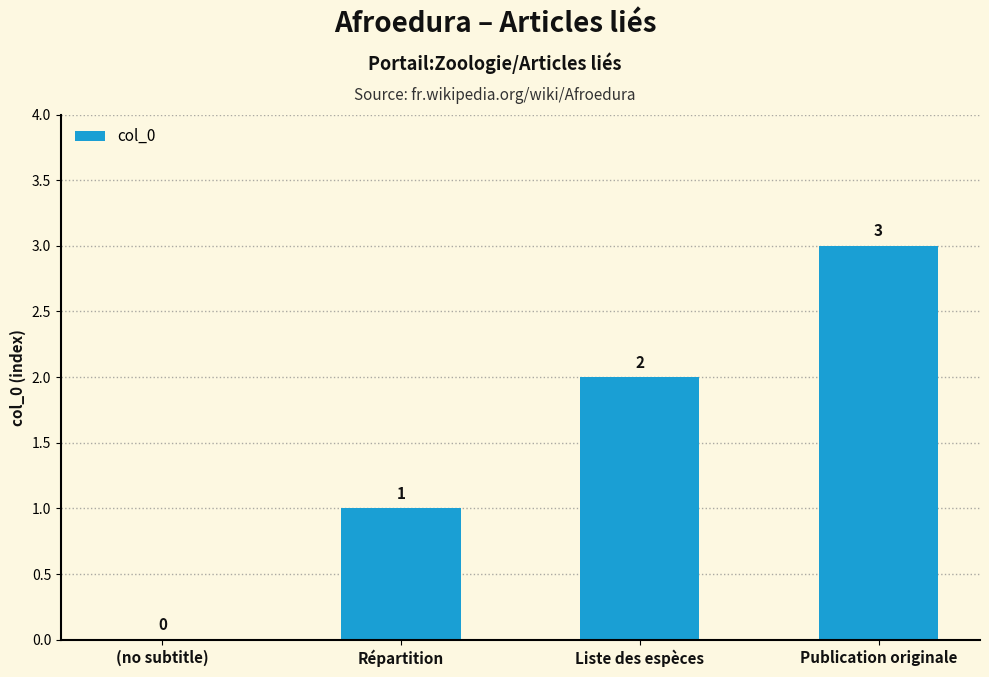

Reading left to right, list all the values displayed in this chart.

(no subtitle)=0	Répartition=1	Liste des espèces=2	Publication originale=3